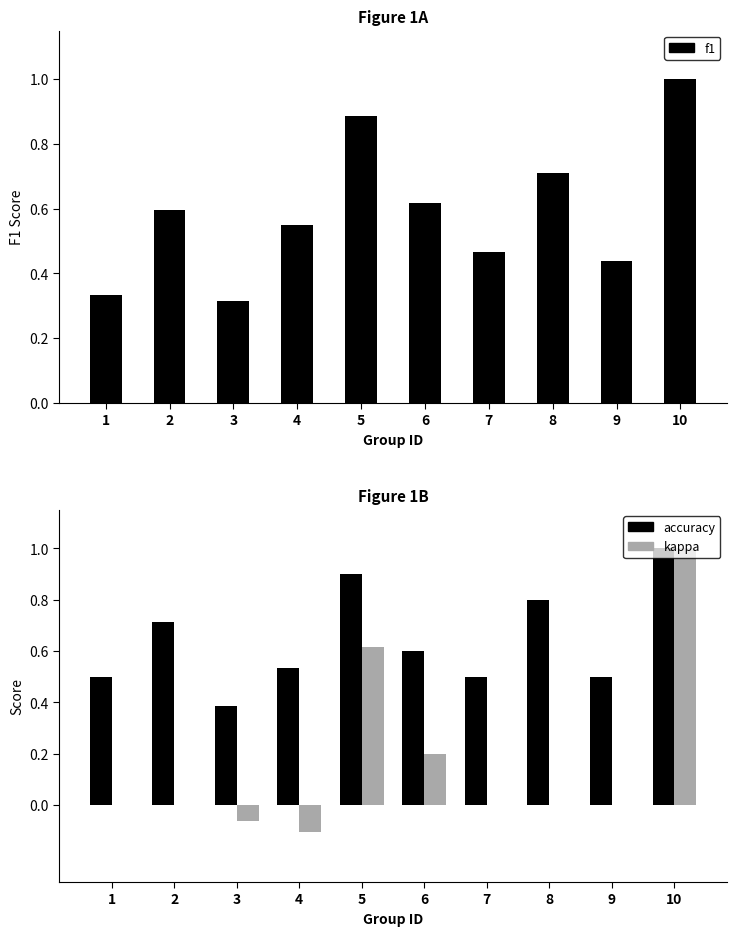

What is the value of the accuracy bar at the 9th from the left?

0.5